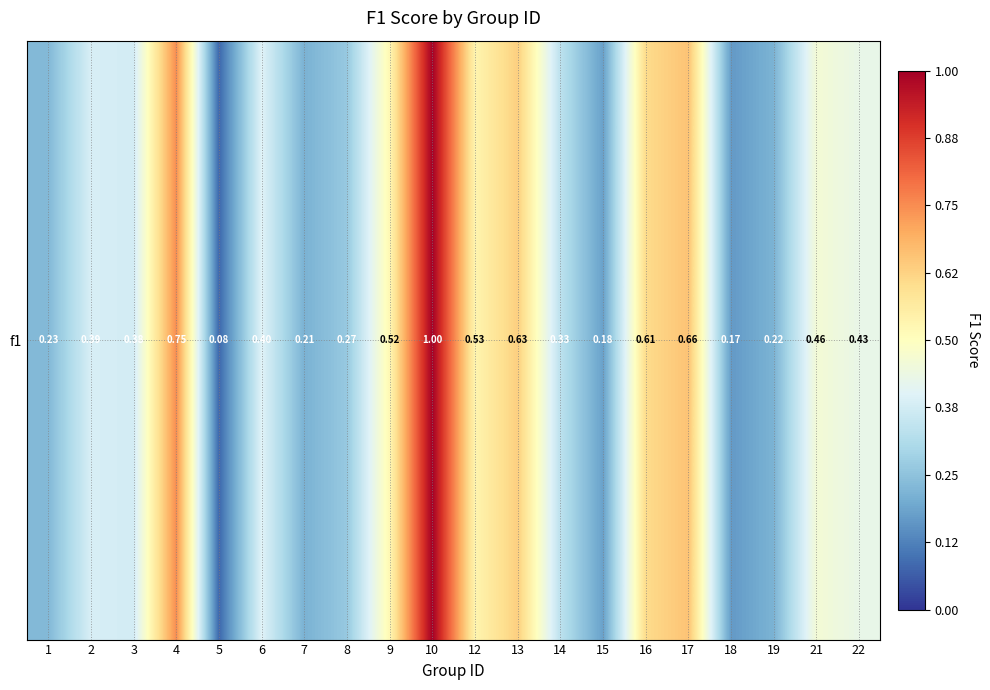

The chart shows a value of 0.5 at 21. True or false?

True